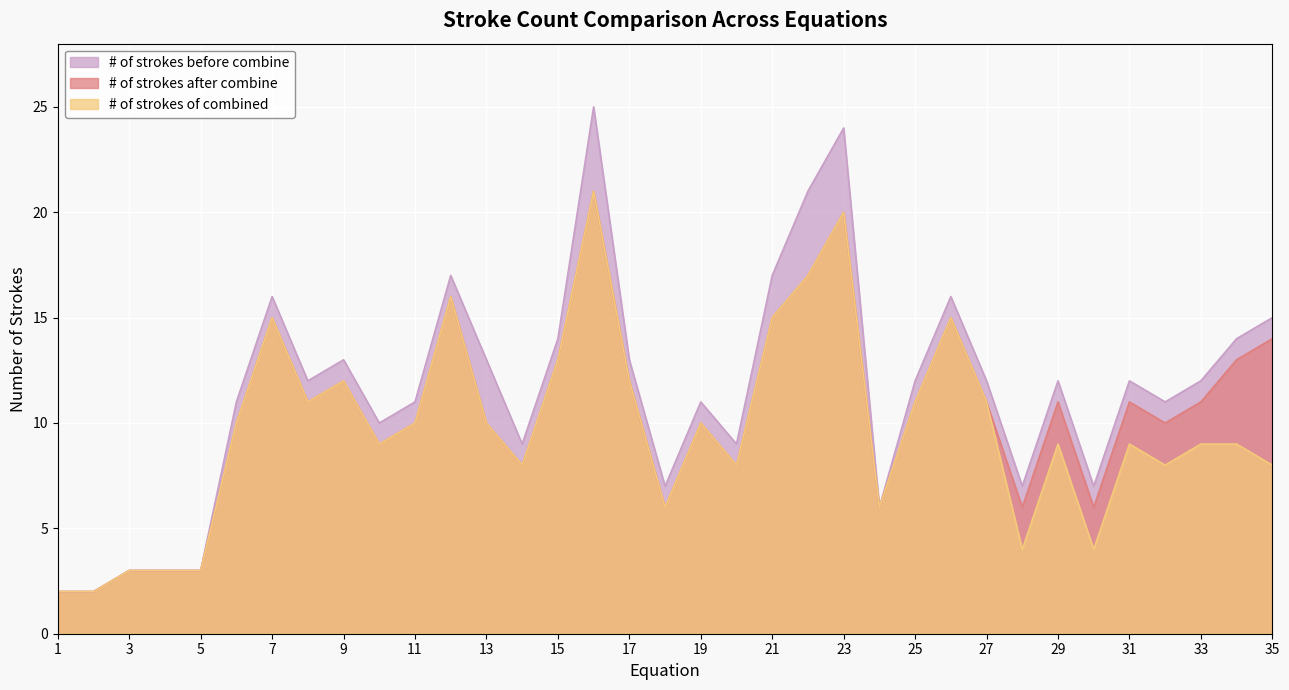

In # of strokes after combine, how many points are higher than both neighbors (excluding endpoints)?

9